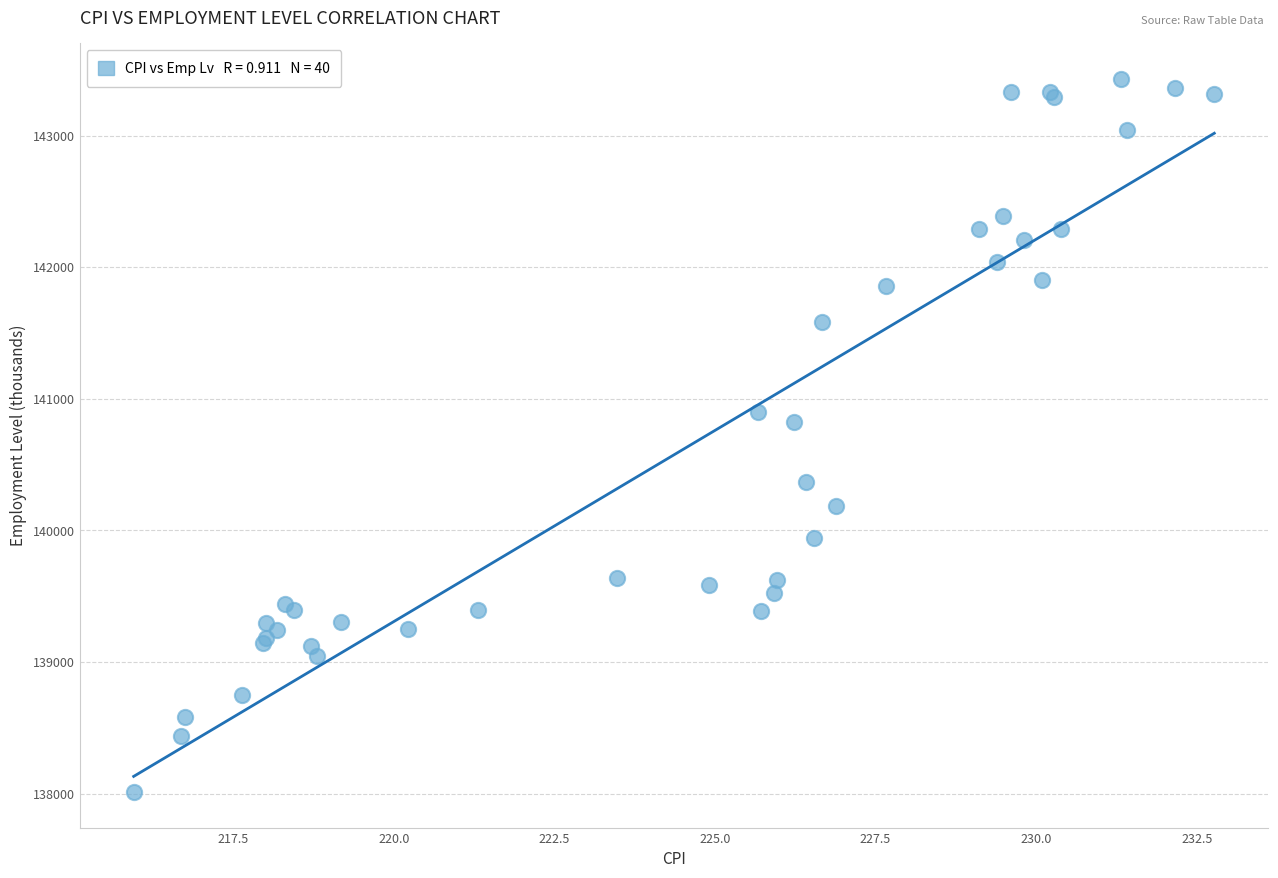

What Y value in the scatter plot is closest to 140722?

140826